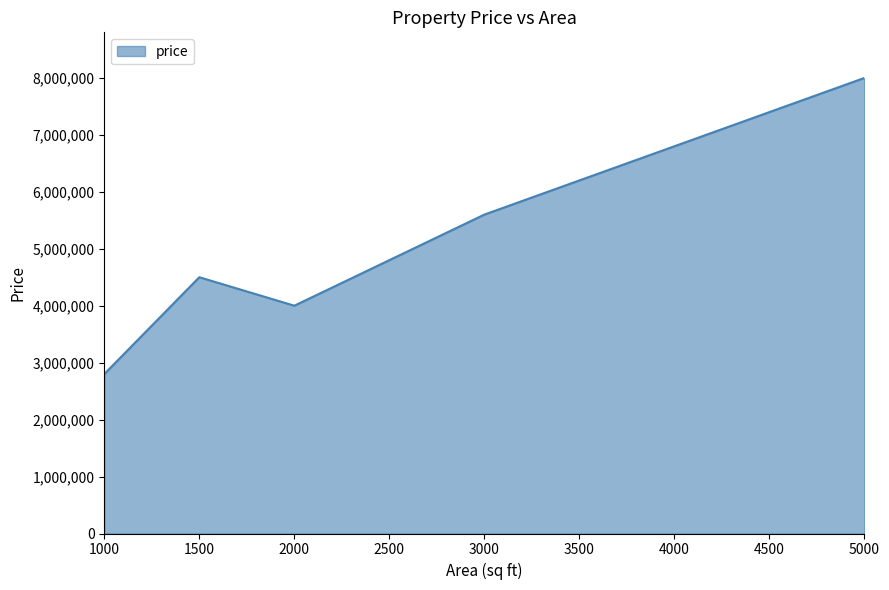

At which category does the chart reach its peak across all series?

5000